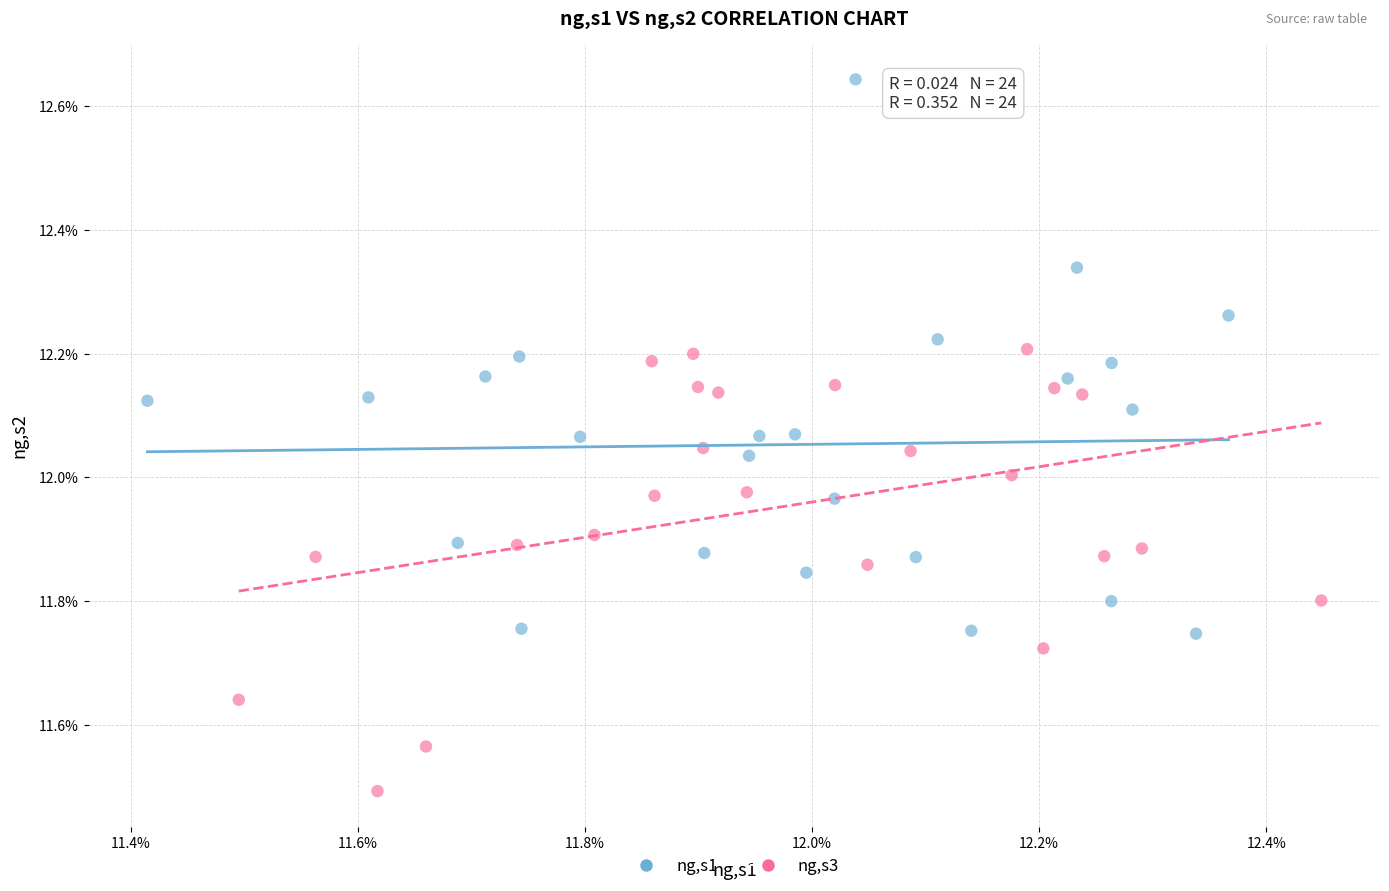

Which series contains the lowest Y value?

ng,s3